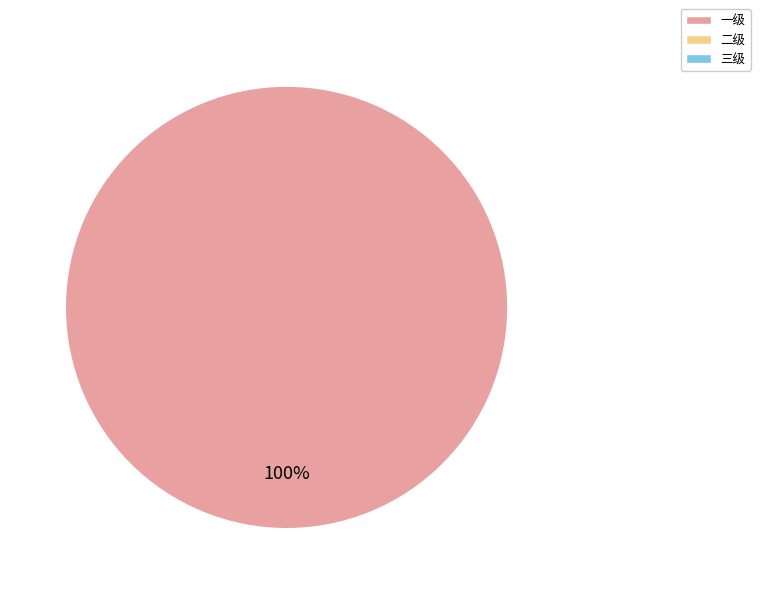

How many segments does this pie chart have?

1